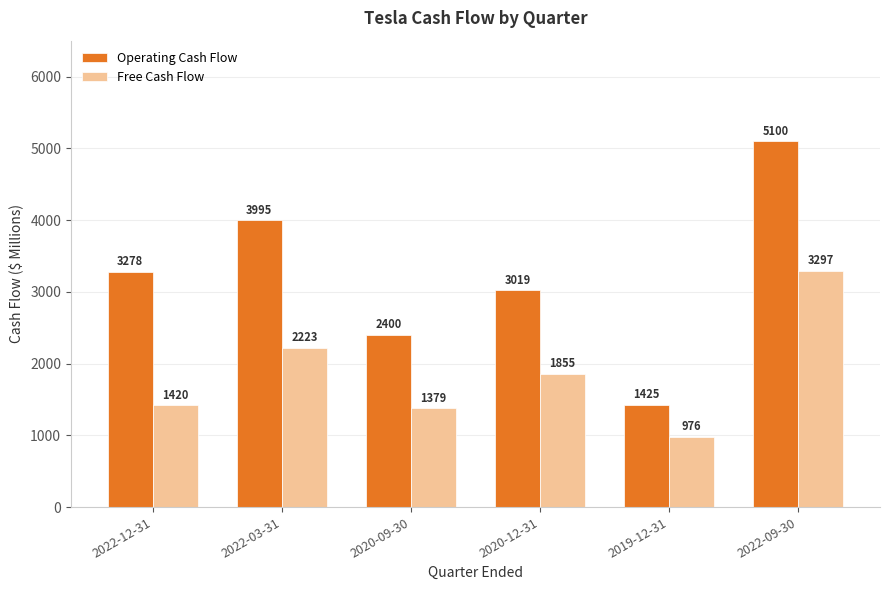

At which label does Free Cash Flow reach its peak?

2022-09-30